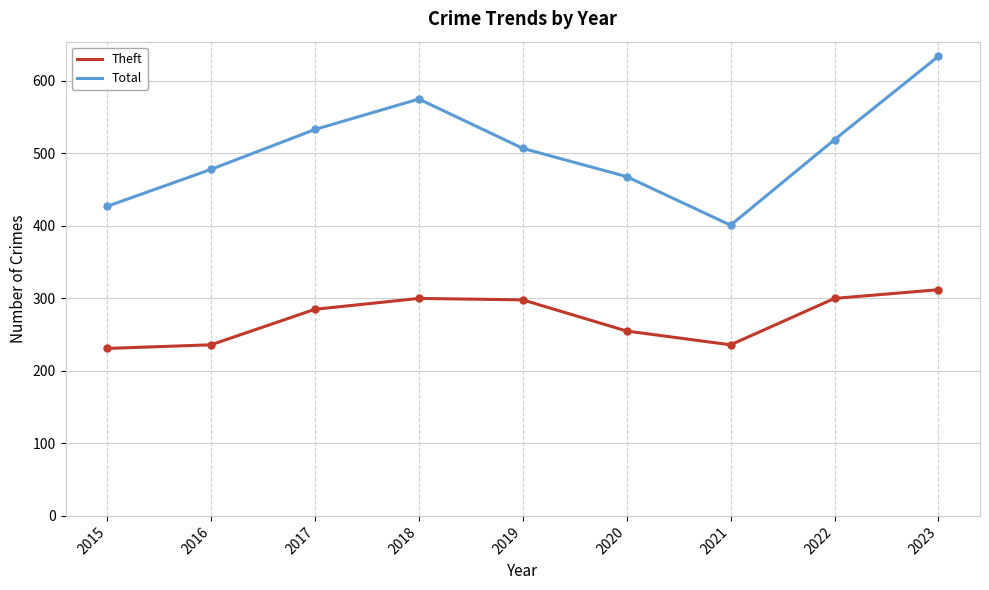

What is the total value across all series at 2017?

818